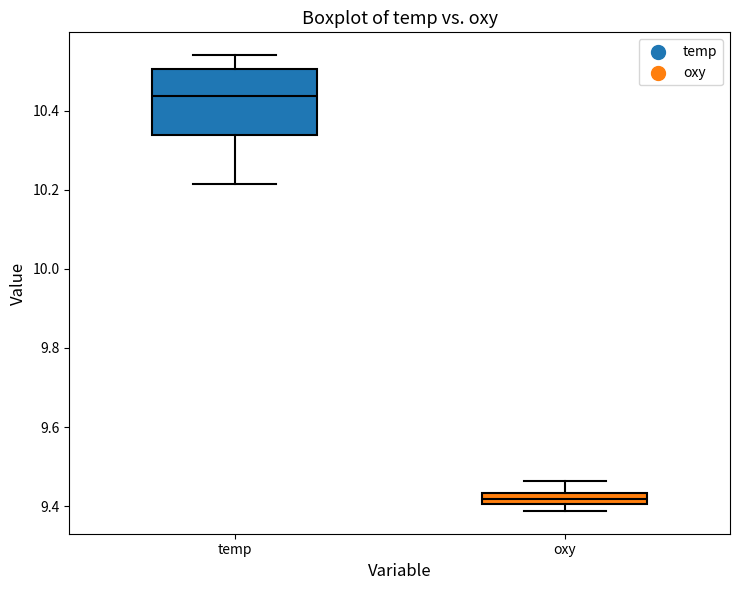

Where is the upper edge of the box for oxy on the y-axis? The values are not printed on the chart, so give them approximately, as read against the axis.

9.44